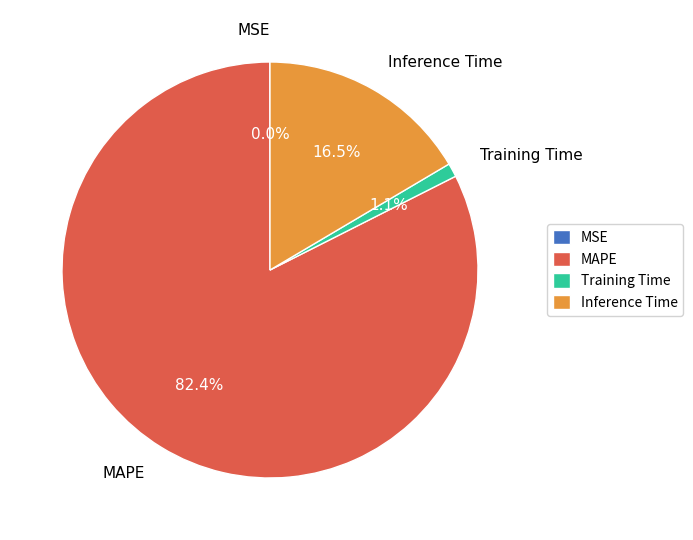

Approximately how many times larger is the value at MAPE compared to Inference Time?

5.0